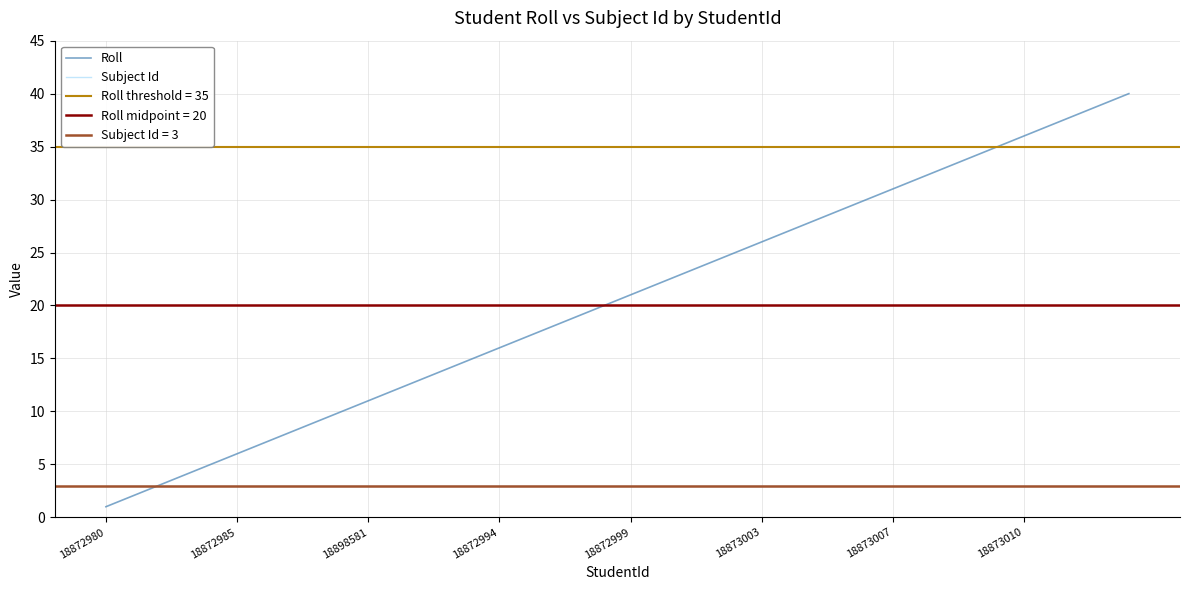

List the series in order of their peak value, highest first.

Roll, Subject Id